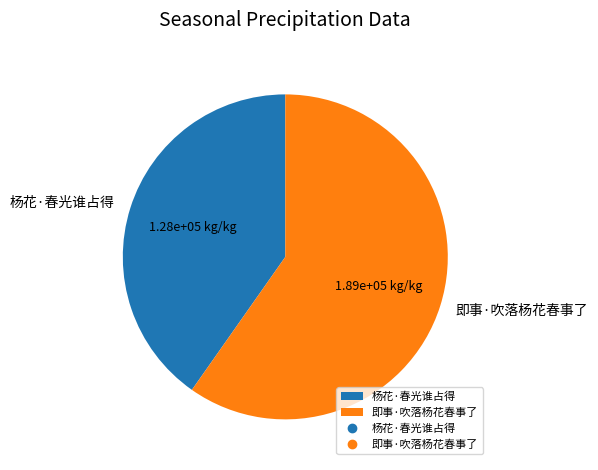

Between 杨花·春光谁占得 and 即事·吹落杨花春事了, which is larger?

即事·吹落杨花春事了